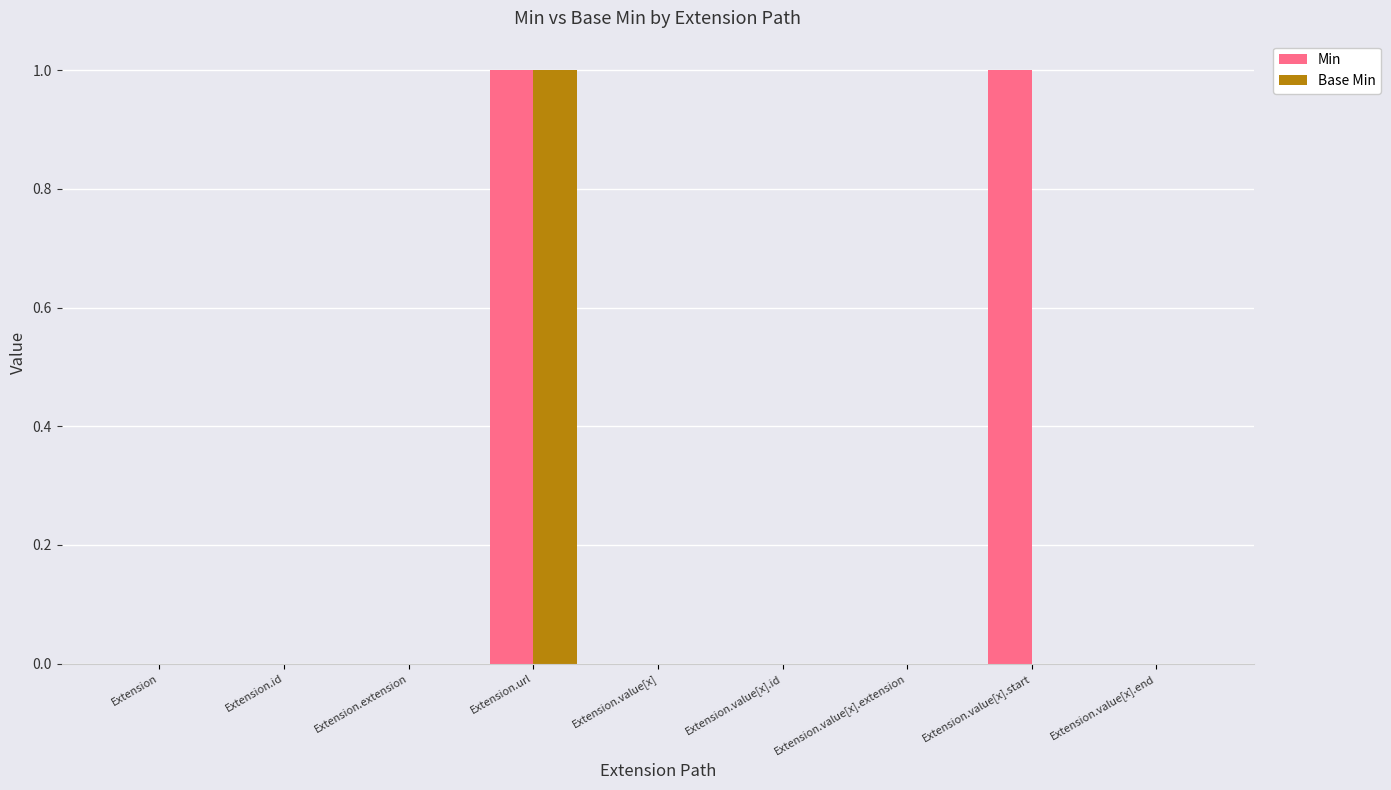

At which category is the sum across all series the highest?

Extension.url